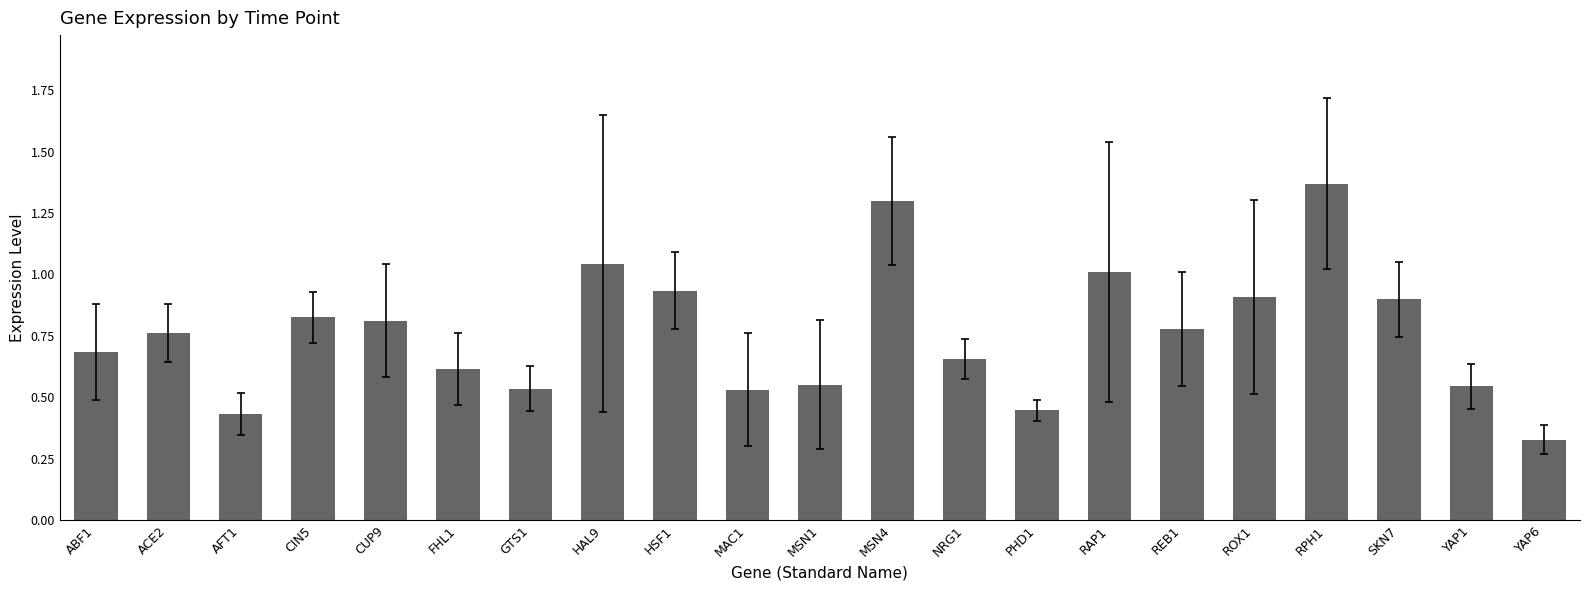

What is the label of the 5th bar from the right?

ROX1